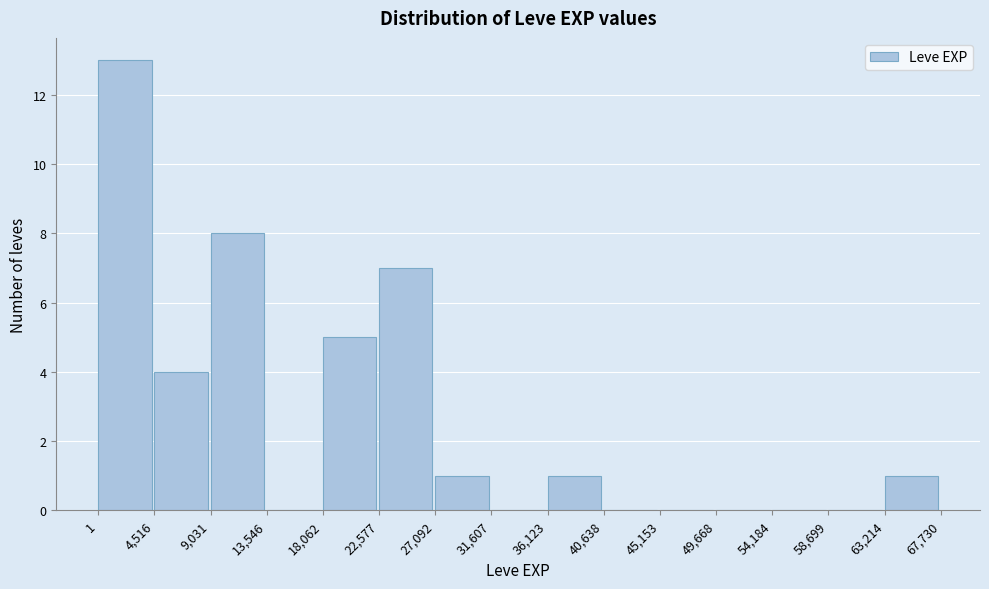

Over which range of the x-axis is the bar tallest?

1 to 4,516